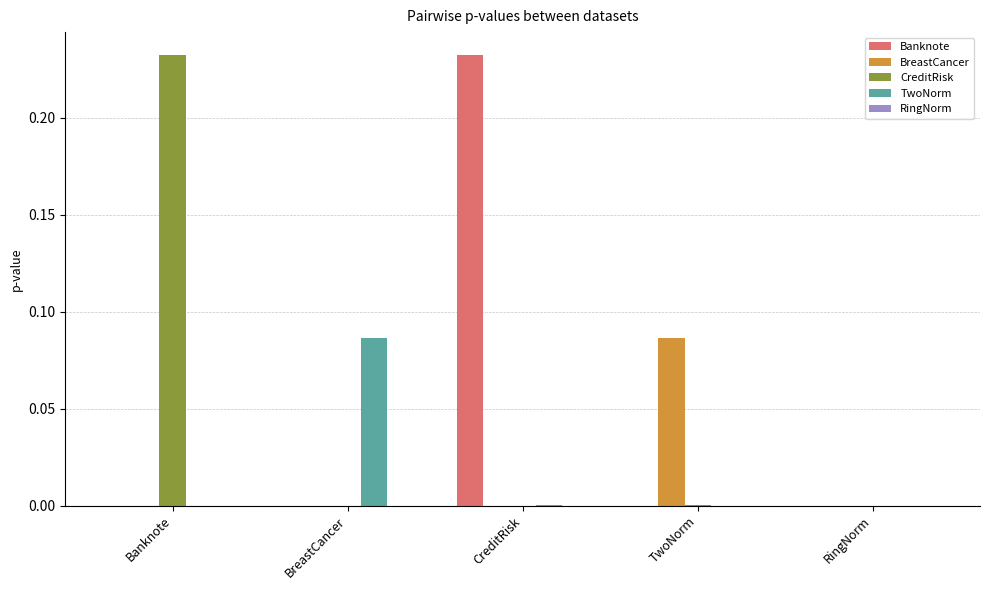

Which category has the highest value in the BreastCancer series?

TwoNorm